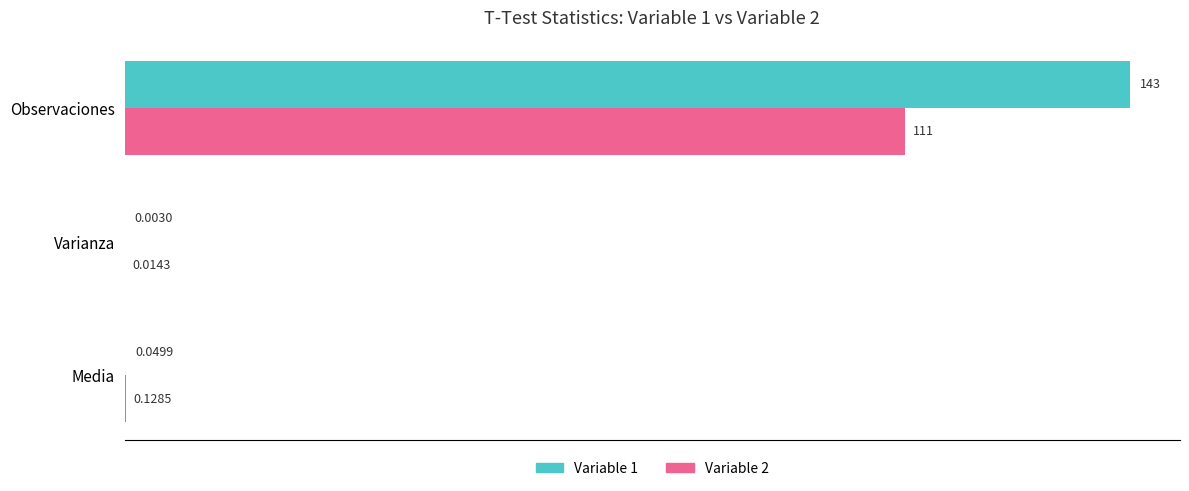

Which category has the highest value in the Variable 2 series?

Observaciones